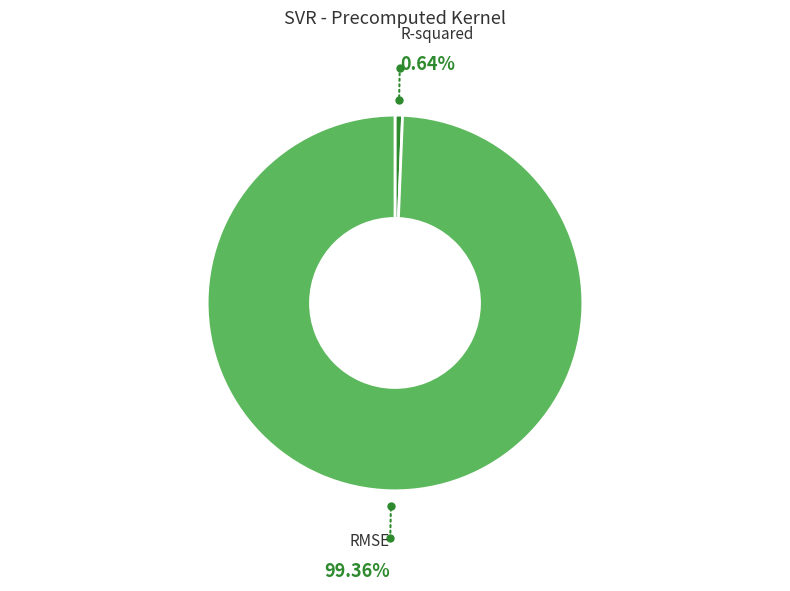

Does R-squared account for over 50% of the chart?

No